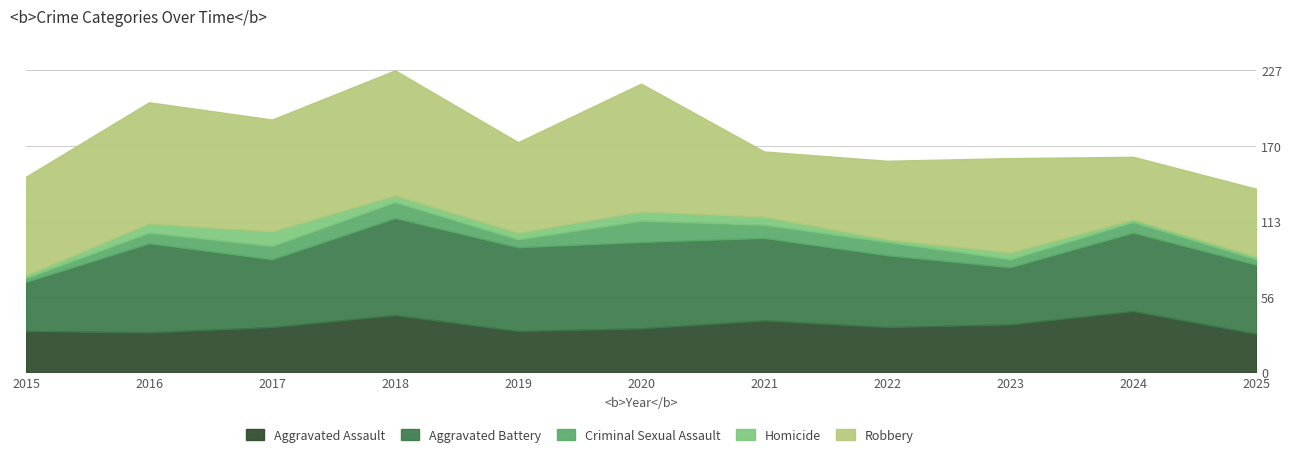

Does the chart have visible grid lines?

Yes